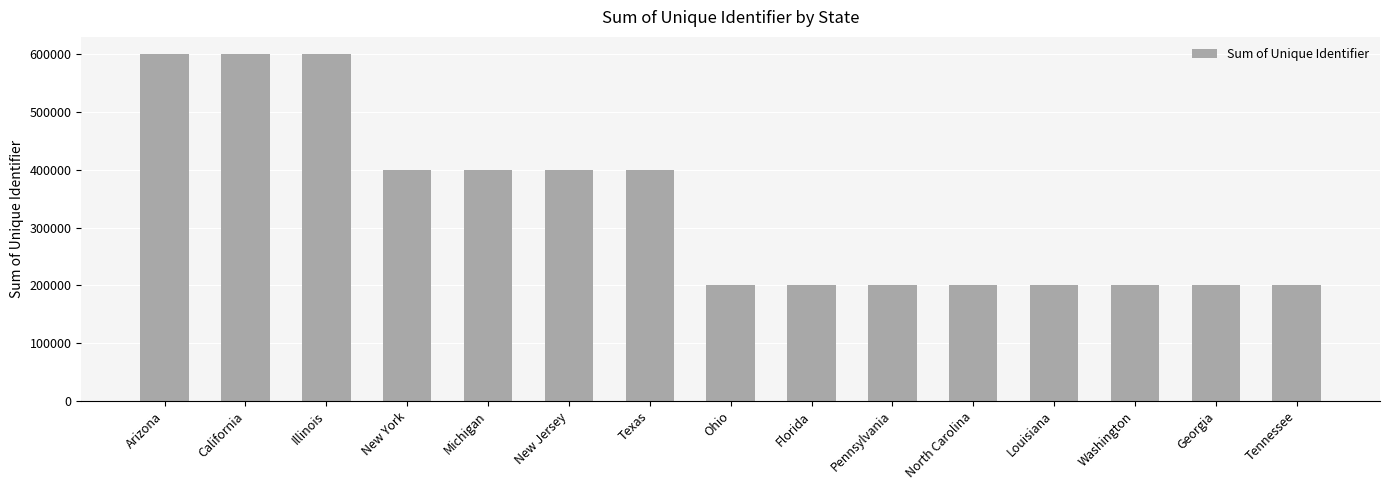

What is the sum of the values at Illinois and Washington?

800182